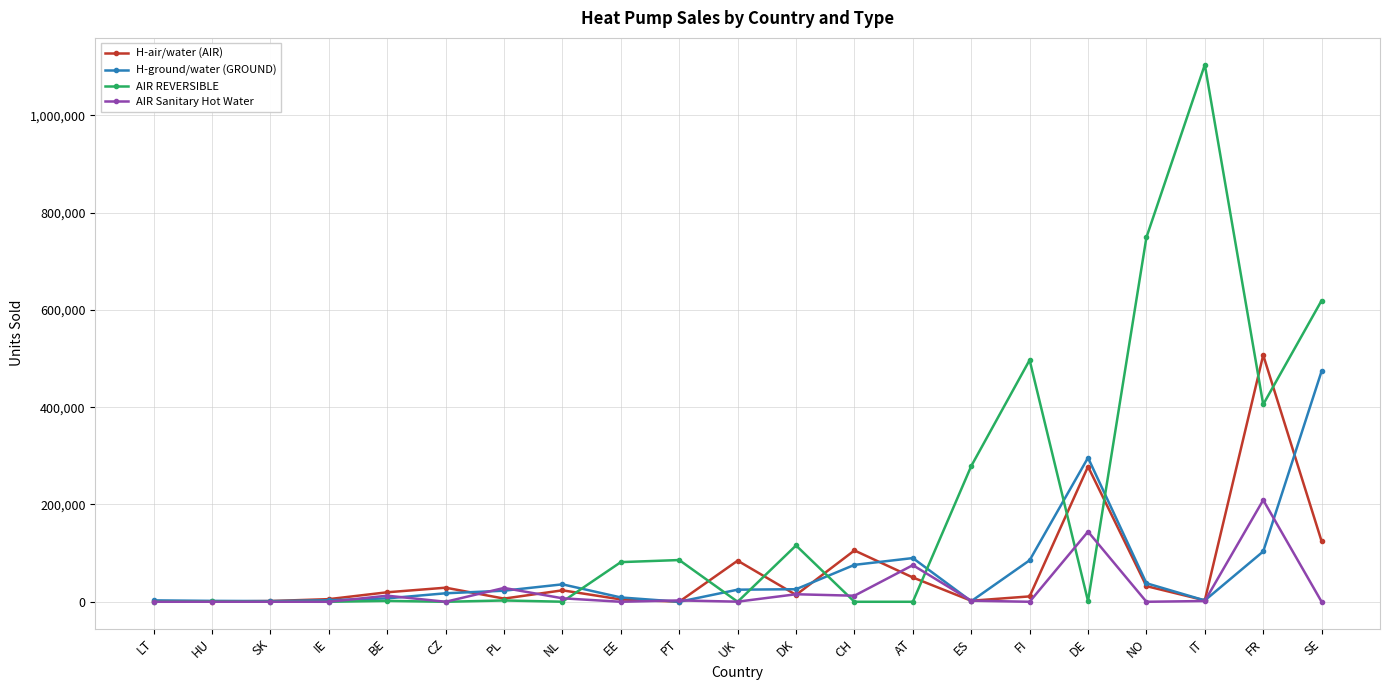

What is the value of the H-air/water (AIR) point at the 19th from the left?

2889.0